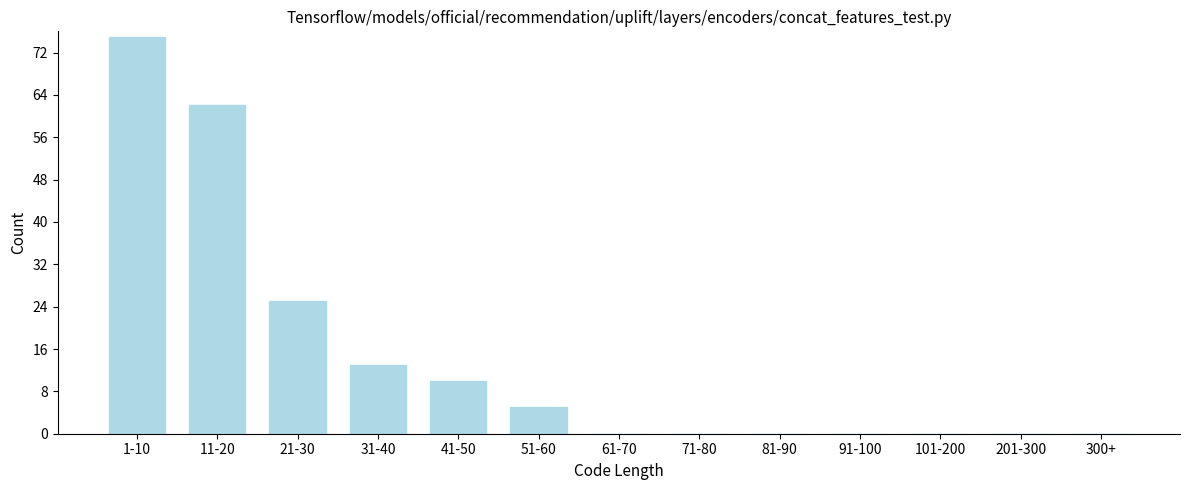

Reading right to left, list all the values displayed in this chart.

300+=0	201-300=0	101-200=0	91-100=0	81-90=0	71-80=0	61-70=0	51-60=5	41-50=10	31-40=13	21-30=25	11-20=62	1-10=75